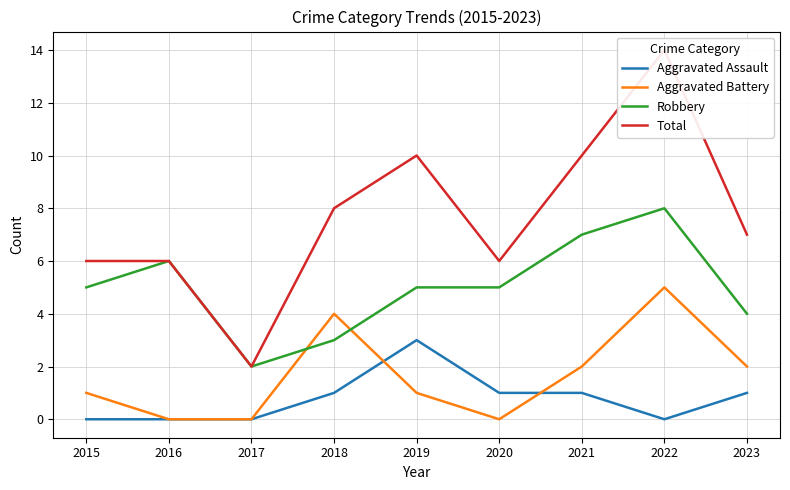

At which label does Aggravated Assault reach its minimum?

2015